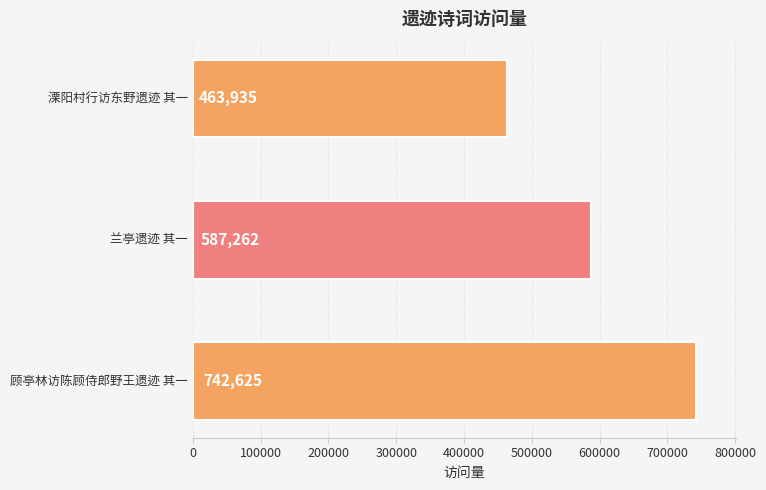

What is the average value?

597941